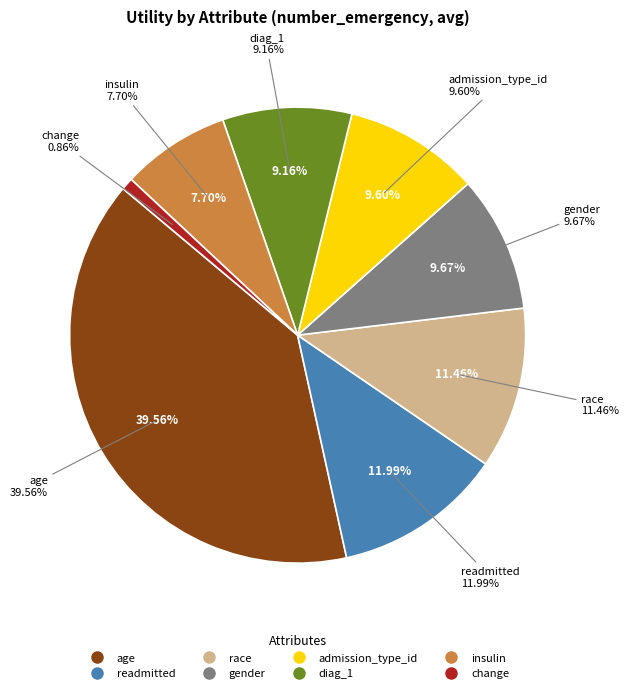

To the nearest percent, what percentage of the pie is diag_1?

9%